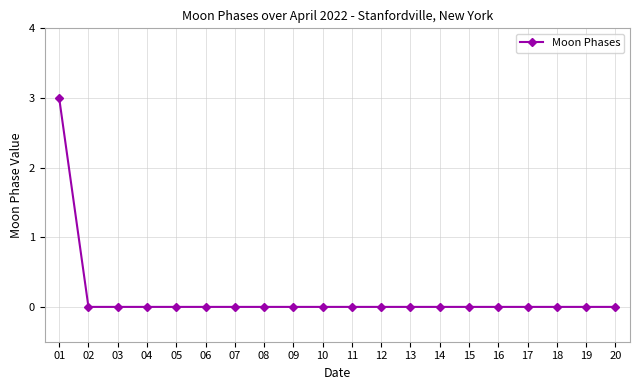

How many values are between 0 and 1?

19